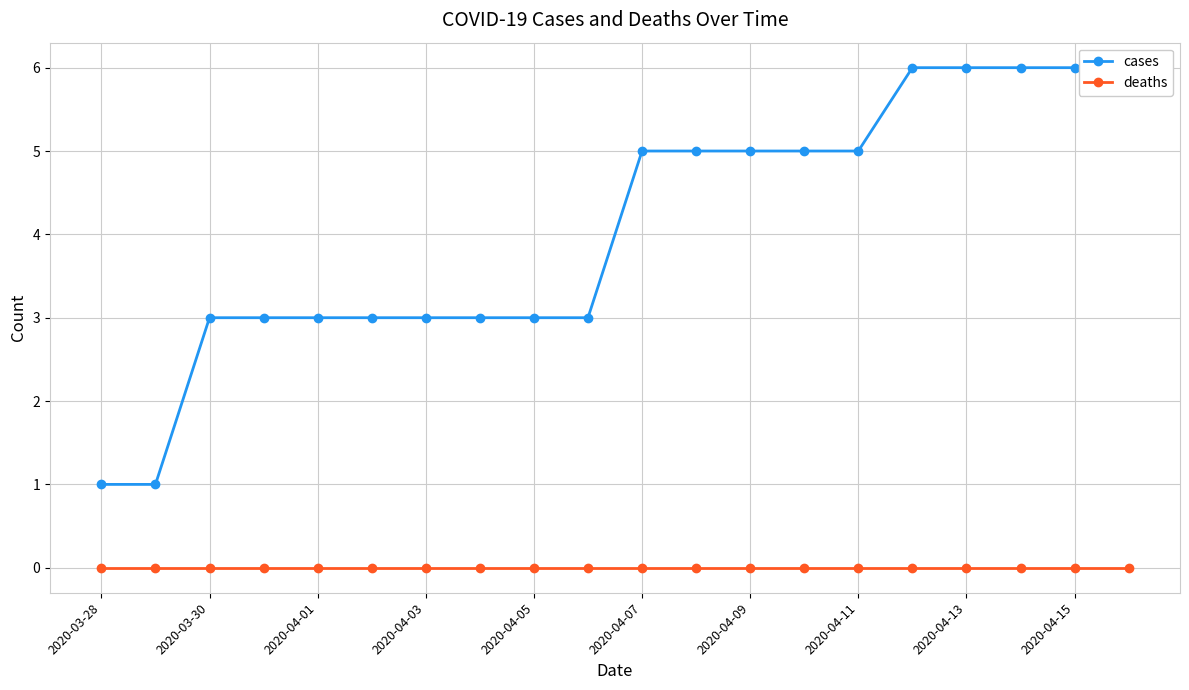

Which series changed the most between 12 and 17?

cases